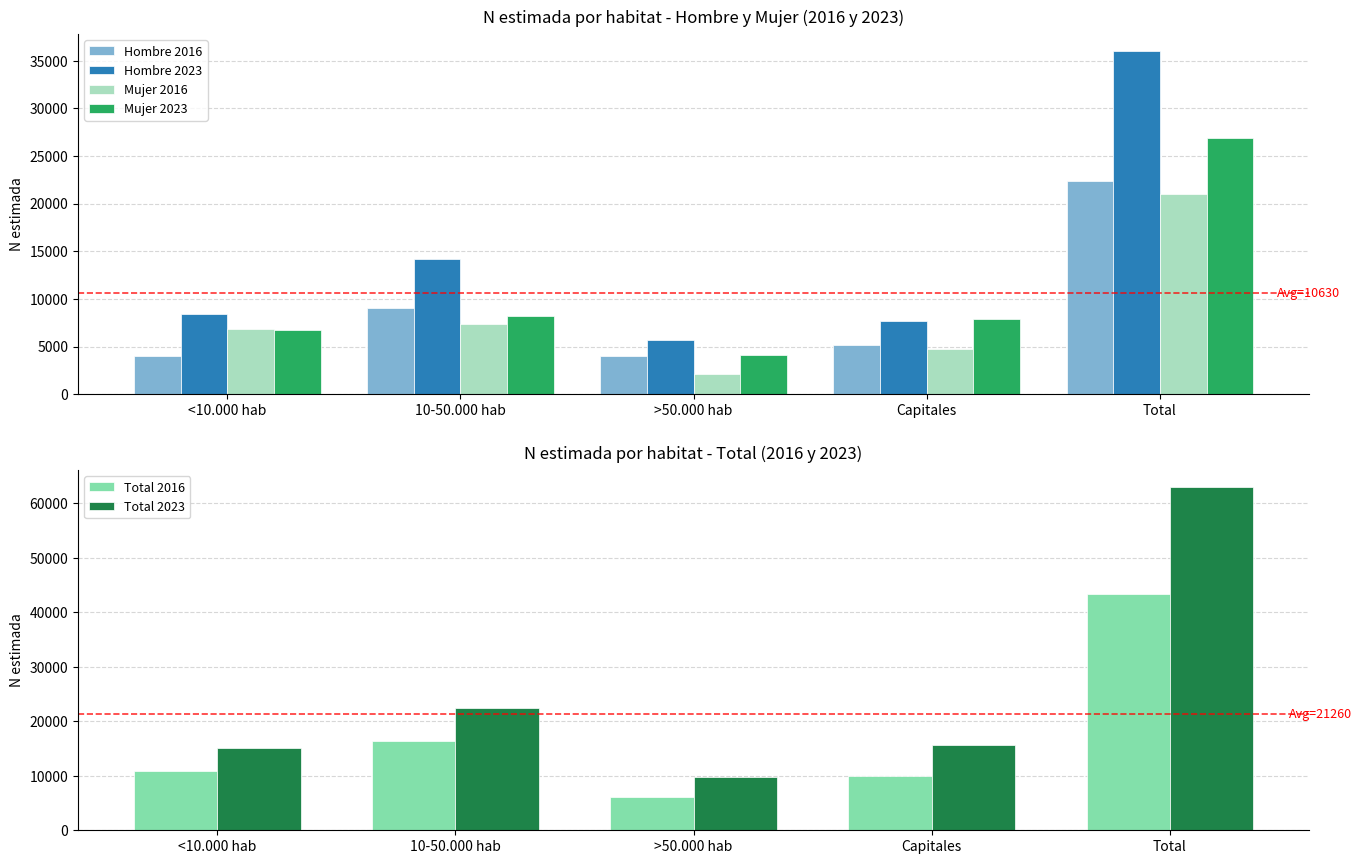

What is the total value across all series at 10-50.000 hab?

77662